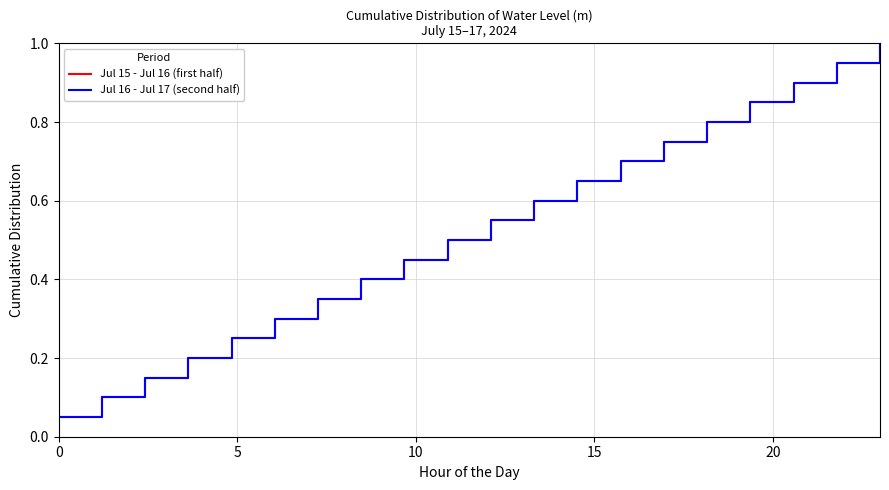

Does the chart display data point markers on the line(s)?

No